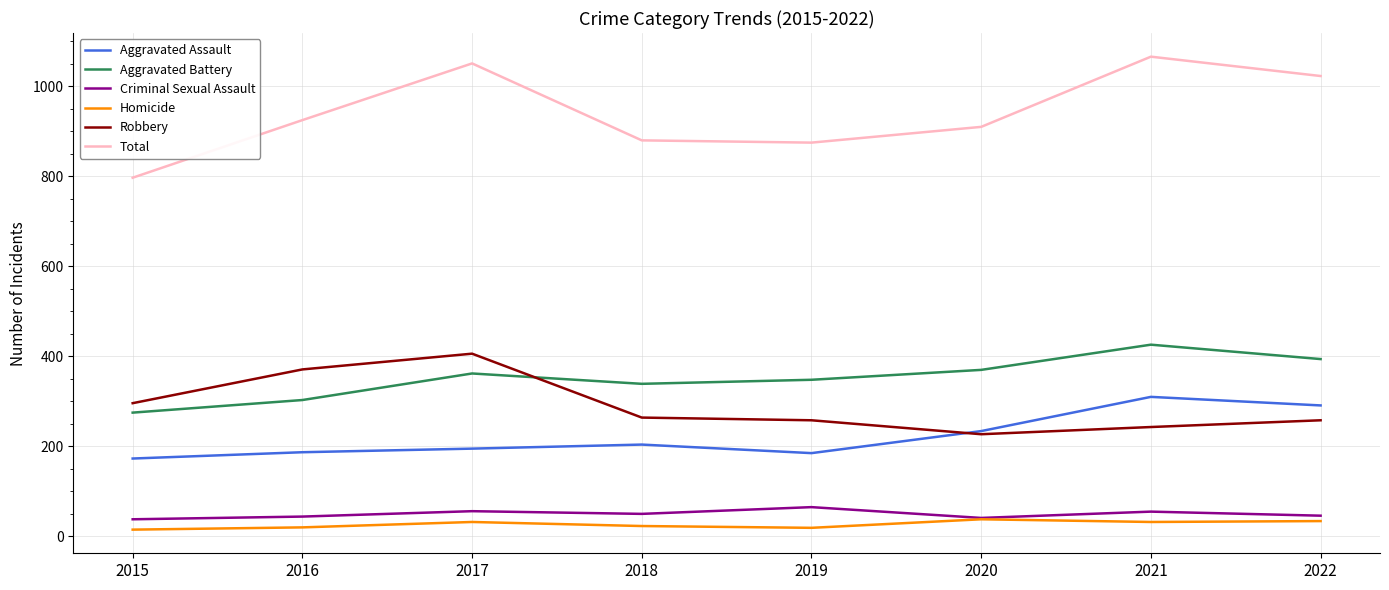

What is the difference between the maximum and second lowest values in the Criminal Sexual Assault series?

24